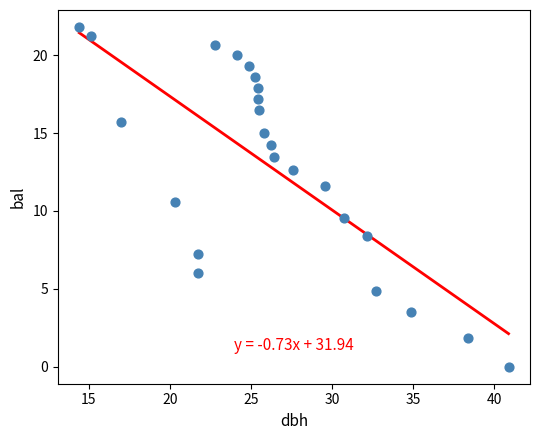

What is the range of X values (max minus min)?

26.5